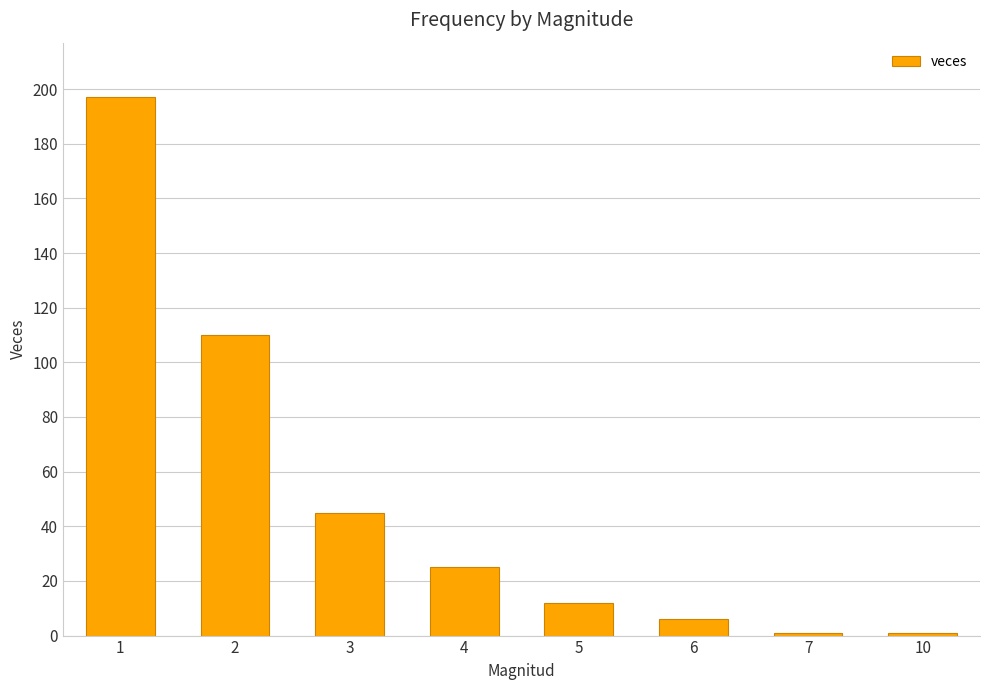

Where does the data first go above 25?

1